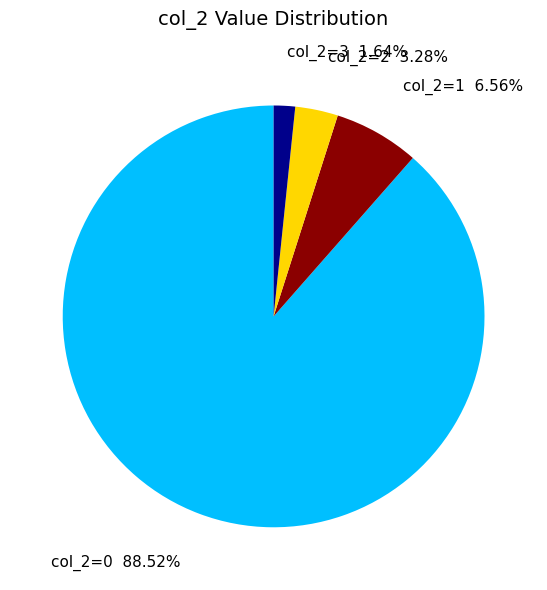

Is there any slice that represents more than half of the pie?

Yes